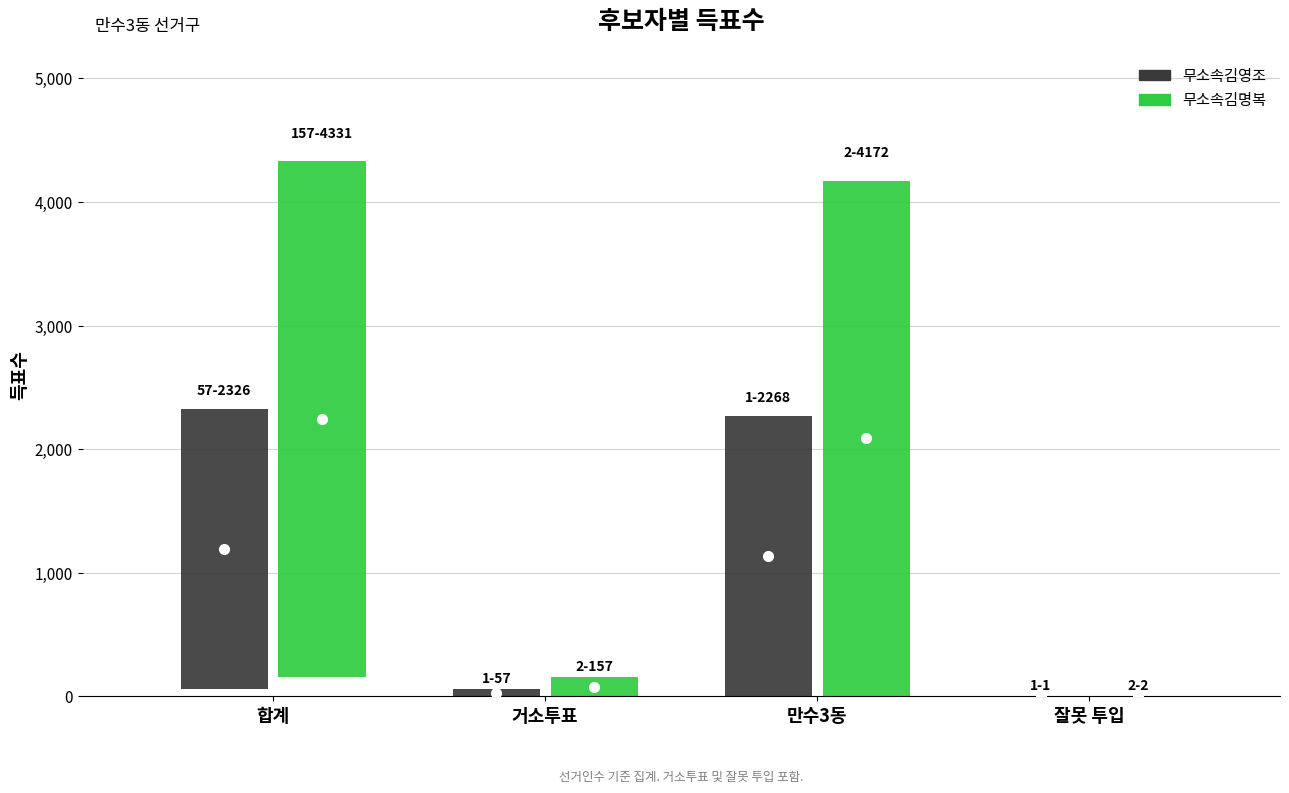

At which label does 무소속김영조 reach its minimum?

잘못 투입